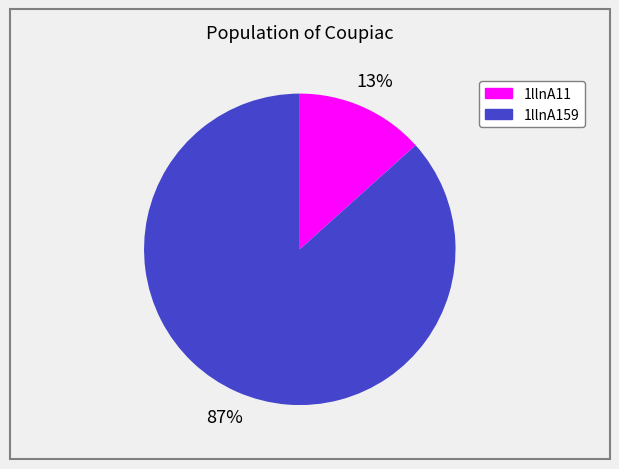

To the nearest percent, what portion does 1llnA159 represent?

87%